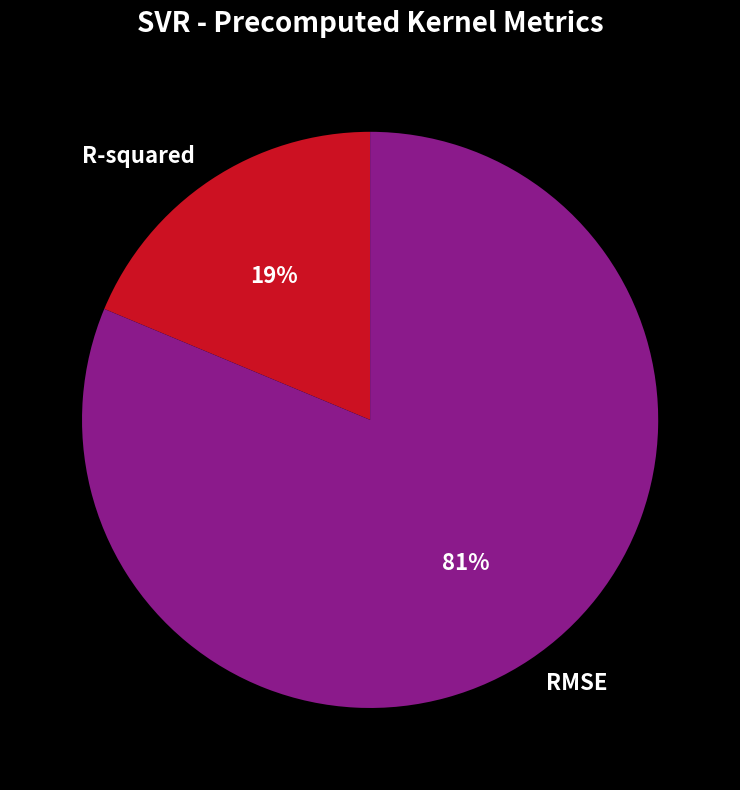

Rank the categories by value from lowest to highest.

R-squared, RMSE